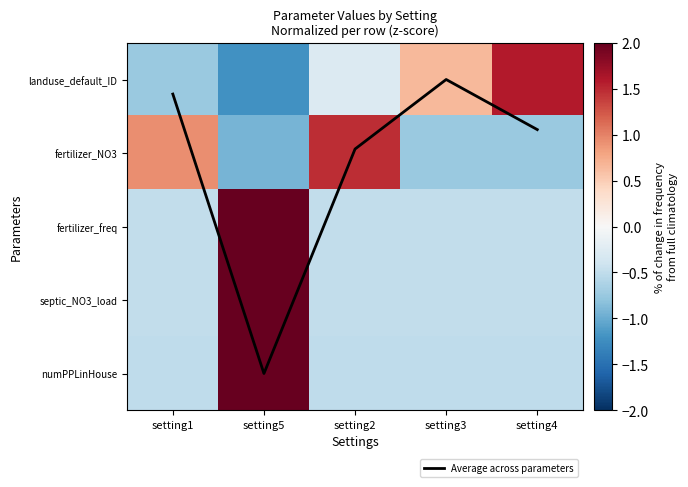

What is the lowest value of the landuse_default_ID series?

-1.2